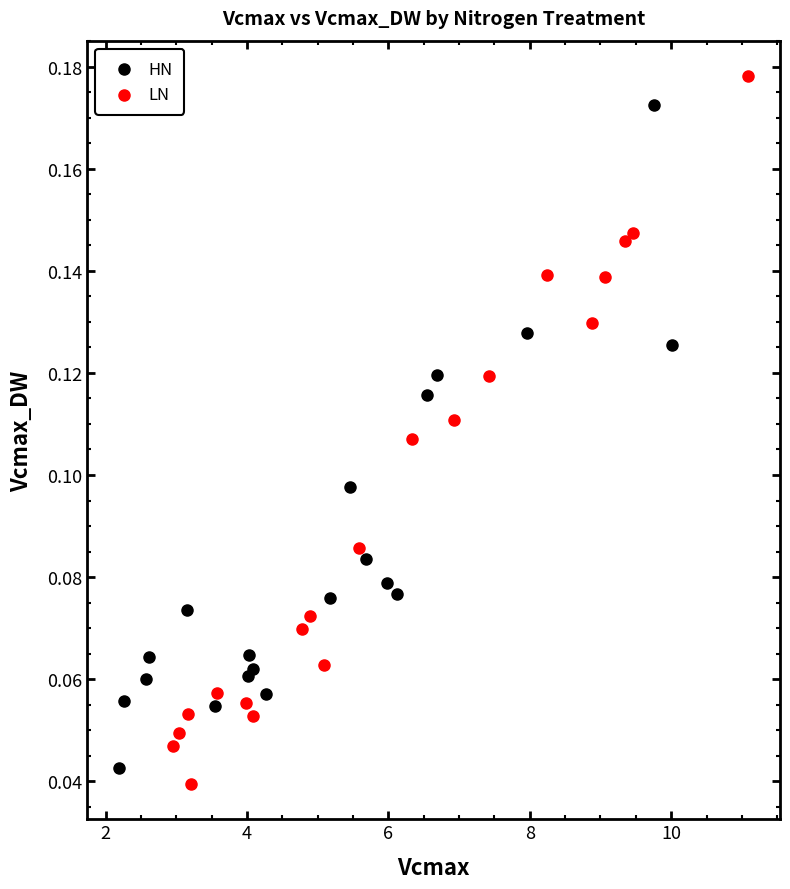

Which series has the largest Y range (max minus min)?

LN